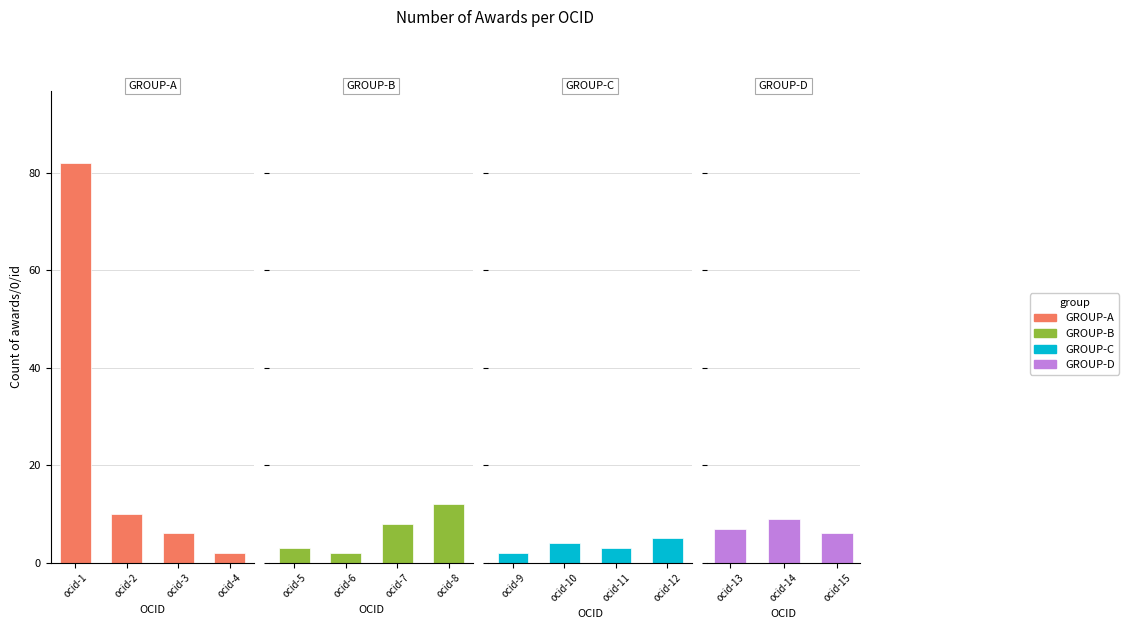

What is the value of the 8th bar from the left?

12